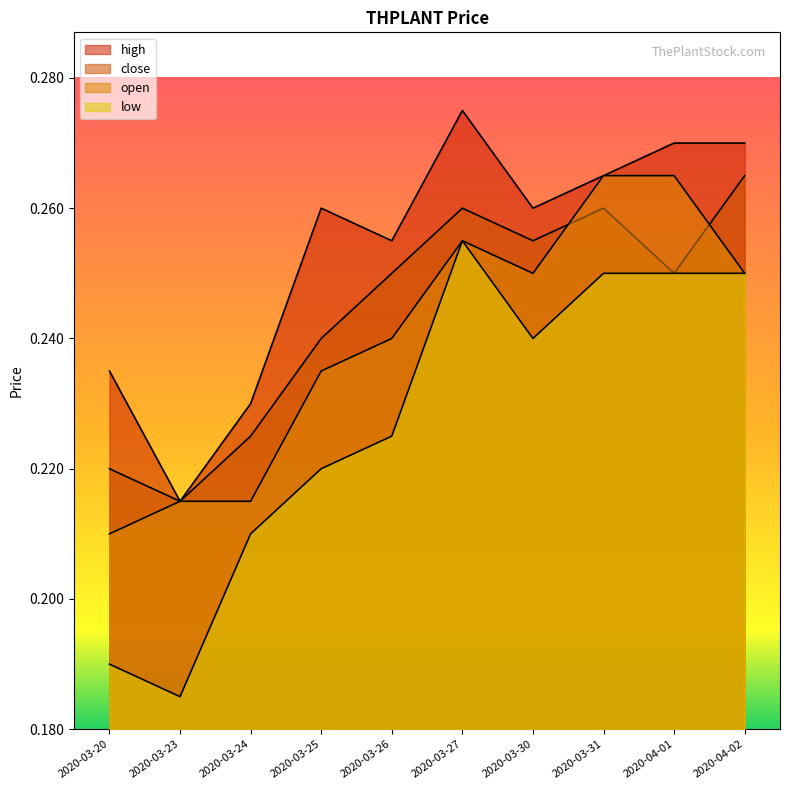

Reading left to right, list all the values displayed in this chart.

high: 0.2	0.2	0.2	0.3	0.3	0.3	0.3	0.3	0.3	0.3
close: 0.2	0.2	0.2	0.2	0.2	0.3	0.3	0.3	0.2	0.3
open: 0.2	0.2	0.2	0.2	0.2	0.3	0.2	0.3	0.3	0.2
low: 0.2	0.2	0.2	0.2	0.2	0.3	0.2	0.2	0.2	0.2